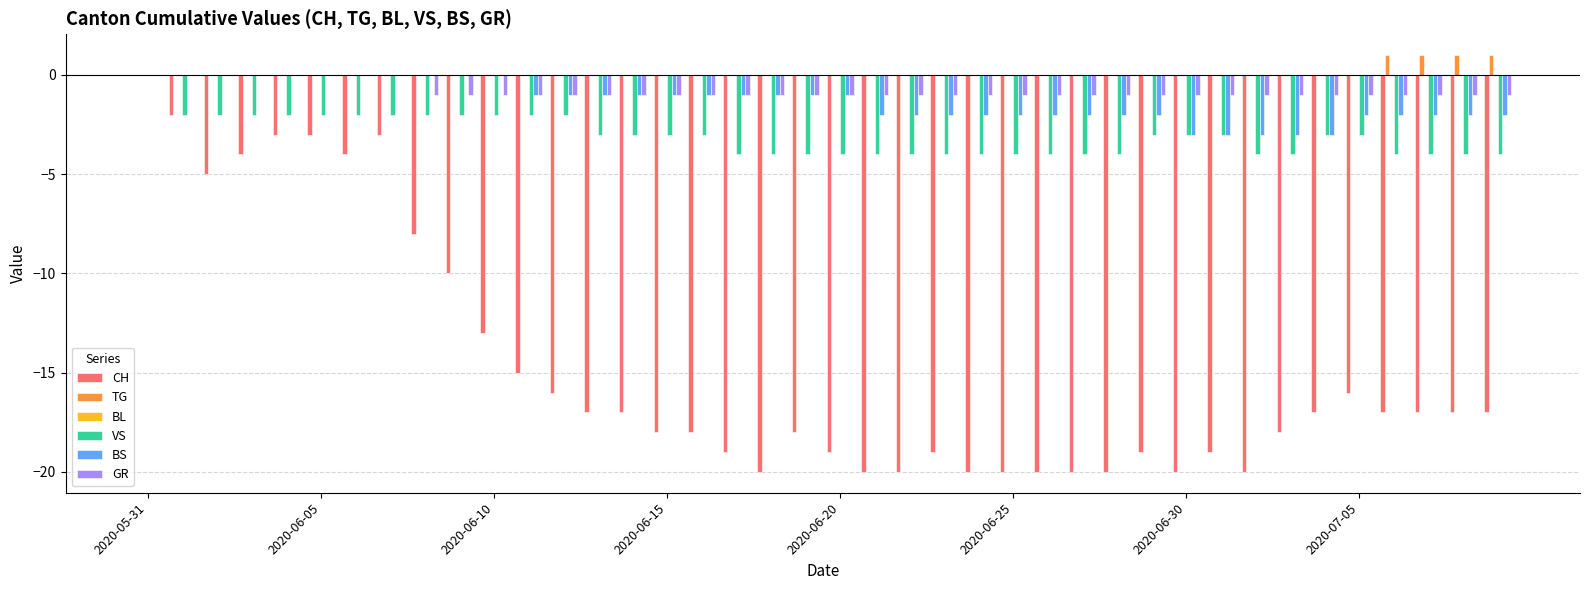

How many groups of bars are there?

40